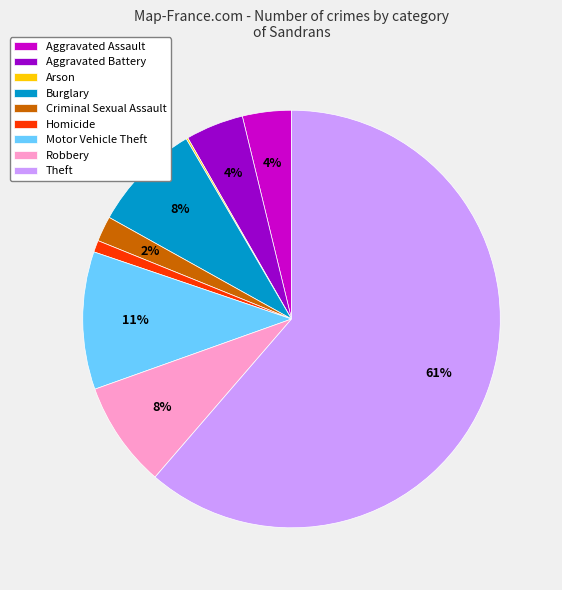

Combined, do Burglary and Aggravated Assault account for over 50%?

No